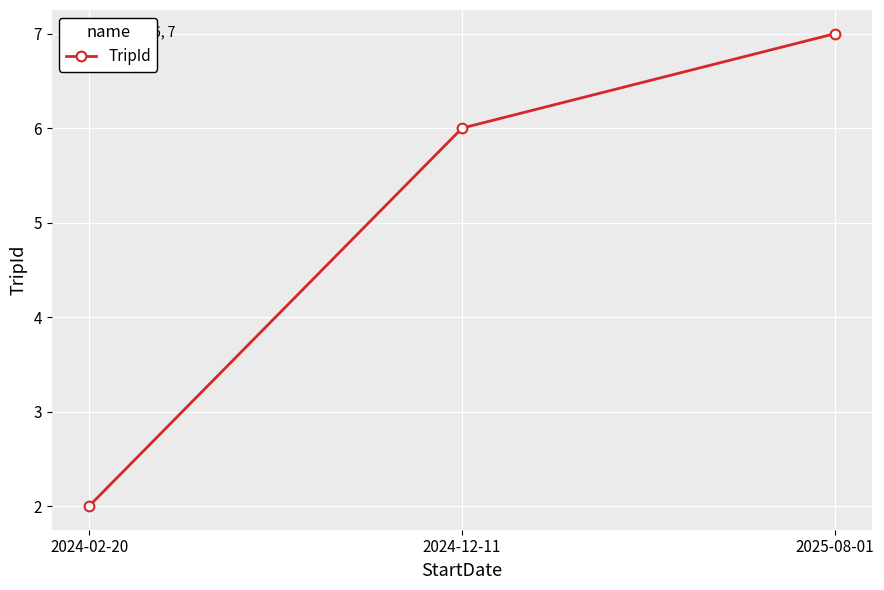

What is the change in value from 2024-02-20 to 2024-12-11?

+4